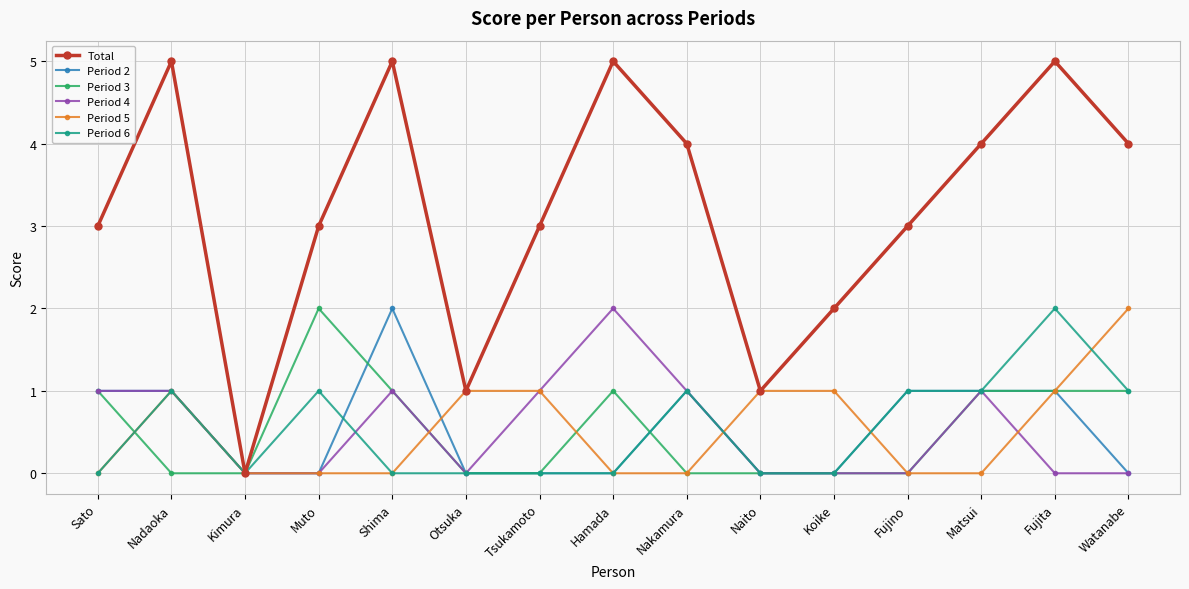

Reading left to right, extract all data points from this chart.

Total: 3	5	0	3	5	1	3	5	4	1	2	3	4	5	4
Period 2: 1	1	0	0	2	0	0	0	1	0	0	1	1	1	0
Period 3: 1	0	0	2	1	0	0	1	0	0	0	0	1	1	1
Period 4: 1	1	0	0	1	0	1	2	1	0	0	0	1	0	0
Period 5: 0	1	0	0	0	1	1	0	0	1	1	0	0	1	2
Period 6: 0	1	0	1	0	0	0	0	1	0	0	1	1	2	1